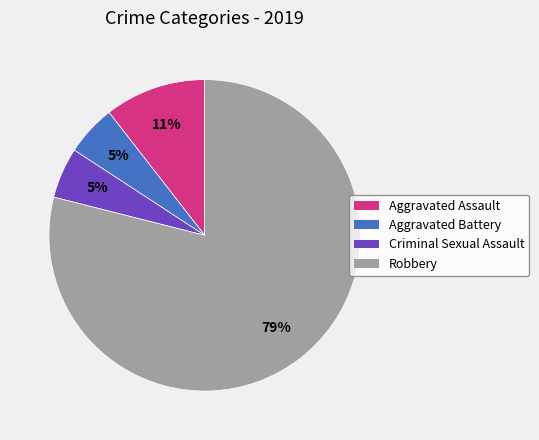

Which slice is the largest?

Robbery